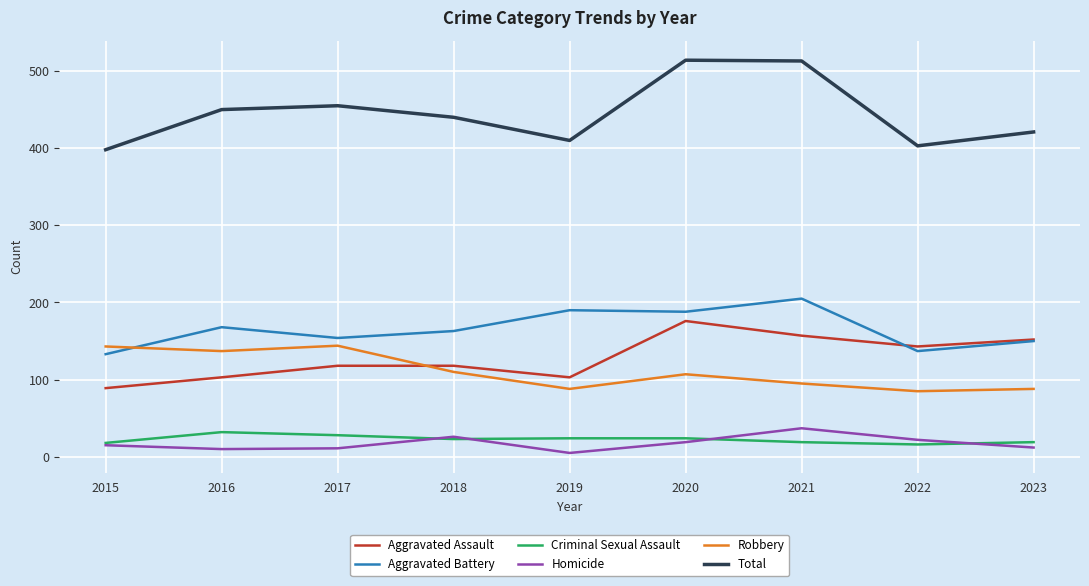

What is the sum of all Criminal Sexual Assault values?

203